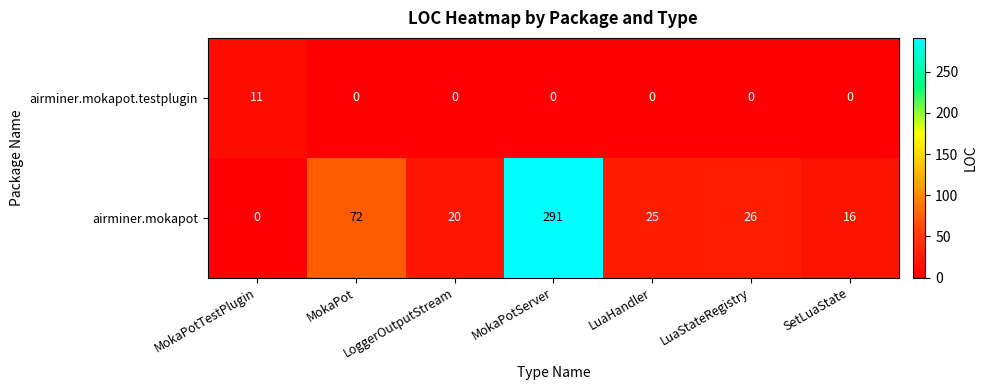

What is the difference between the airminer.mokapot values at MokaPotTestPlugin and SetLuaState?

16